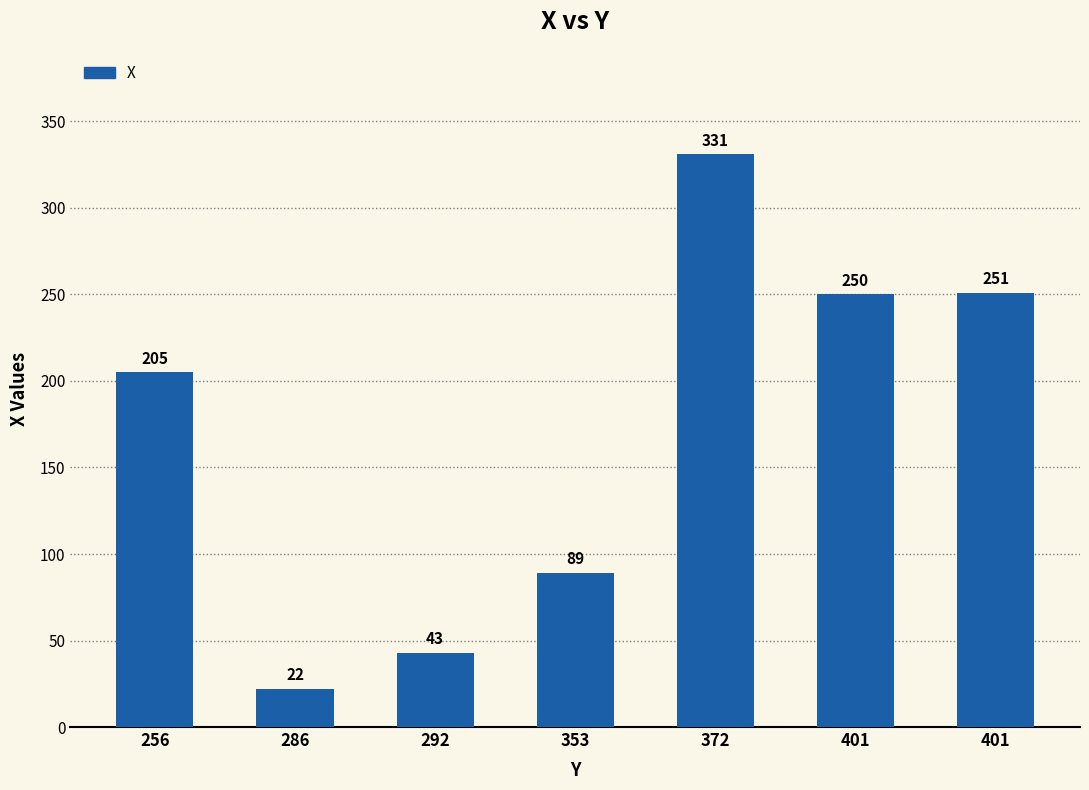

List the labels in order of value, smallest first.

286, 292, 353, 256, 401, 401, 372